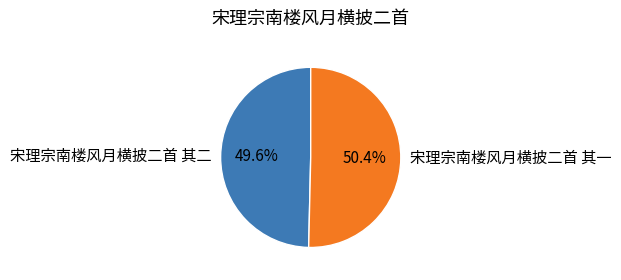

Does any single category account for the majority?

Yes